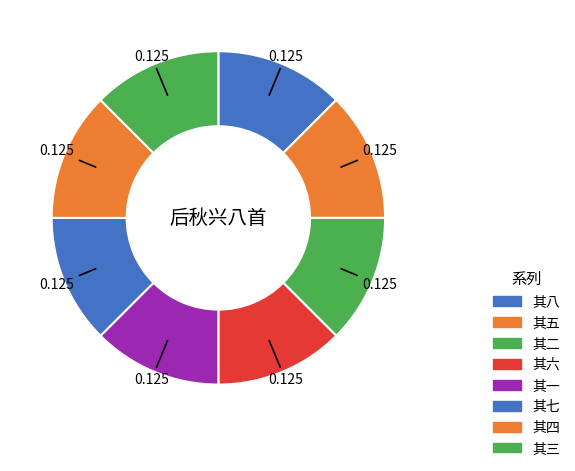

How many slices are in this pie chart?

8